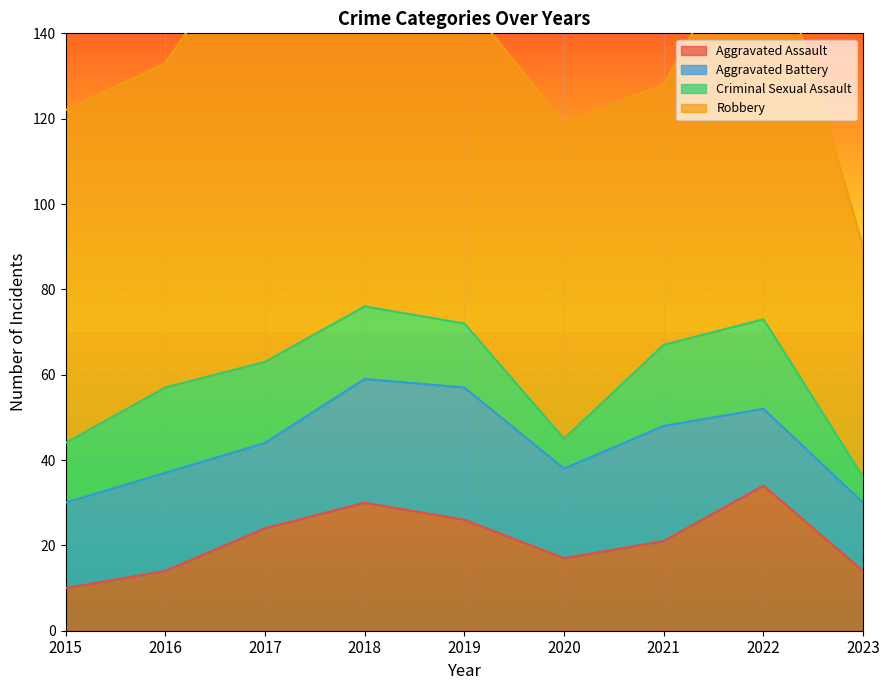

What are all the series names shown in the legend?

Aggravated Assault, Aggravated Battery, Criminal Sexual Assault, Robbery